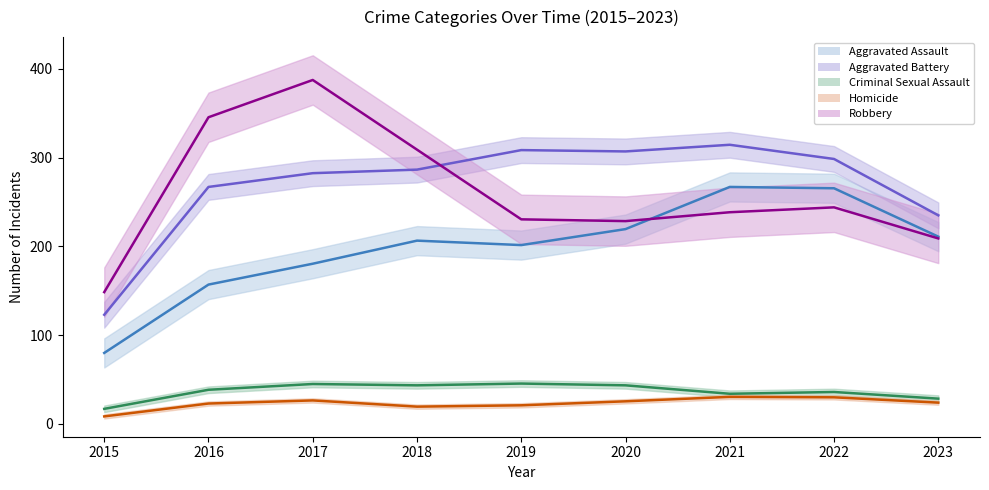

How many data points in Robbery are above 244?

3